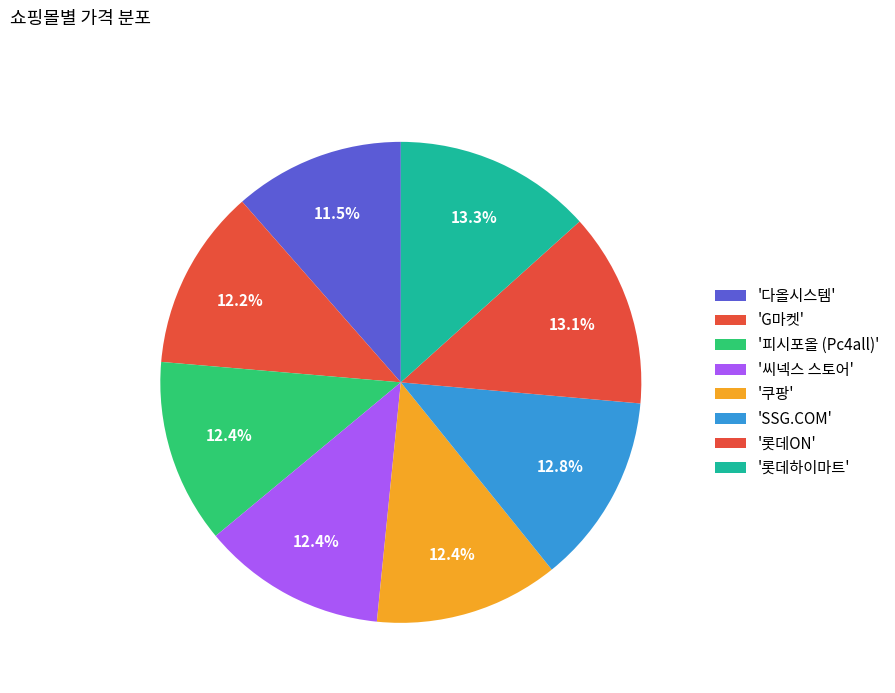

How many segments does this pie chart have?

8